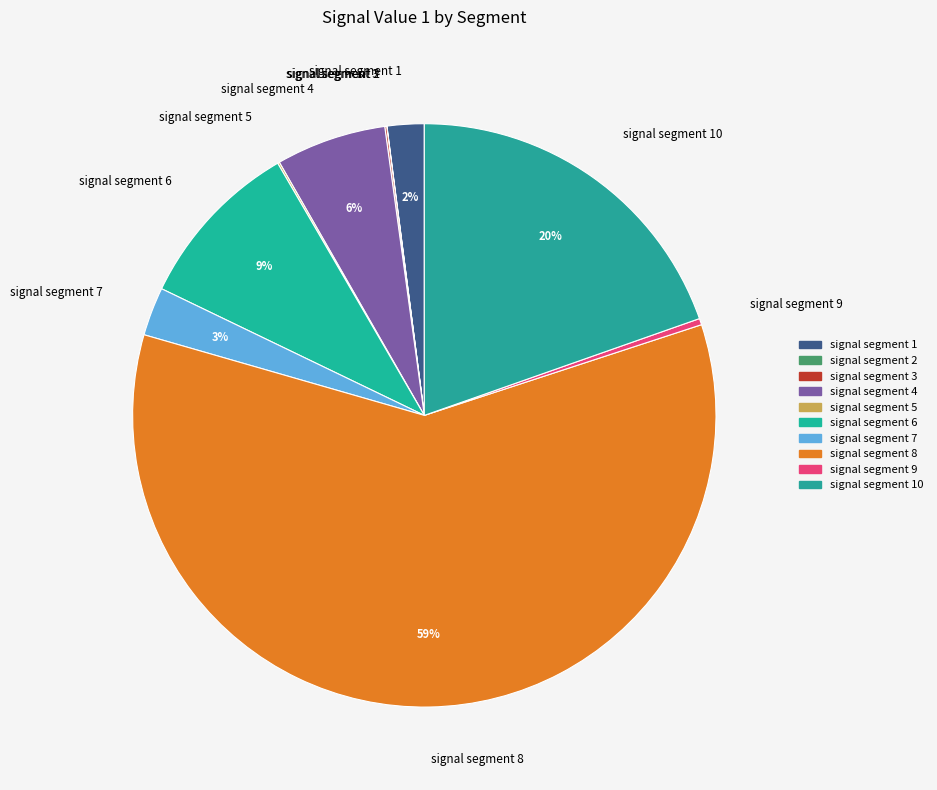

True or false: signal segment 6 accounts for 9% of the total.

True